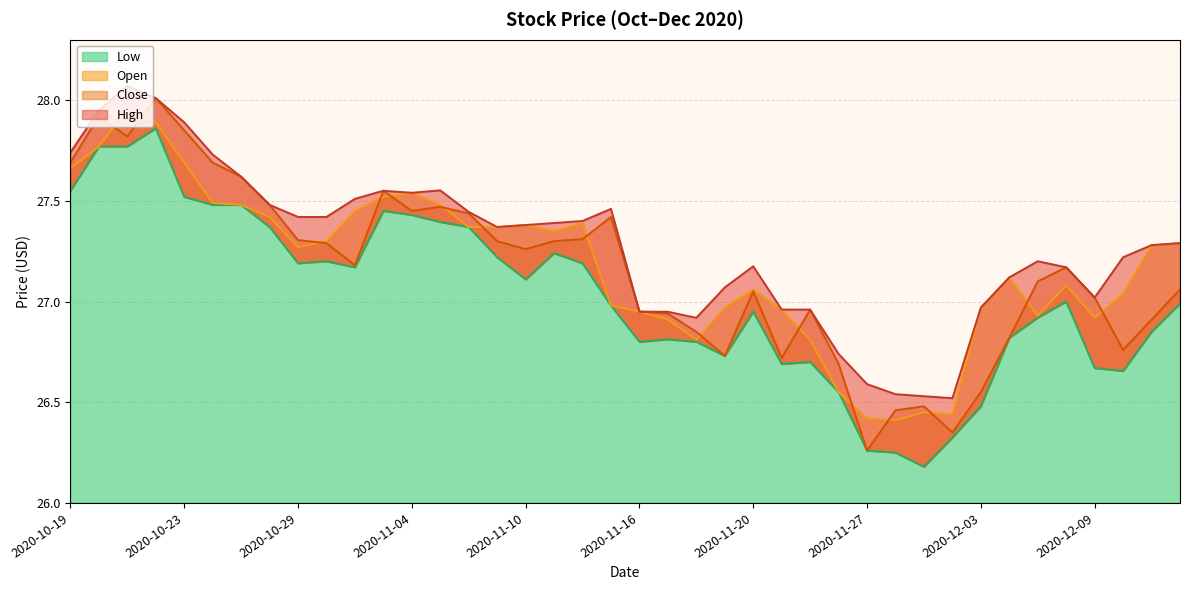

Which category has the lowest value in the Low series?

2020-12-01